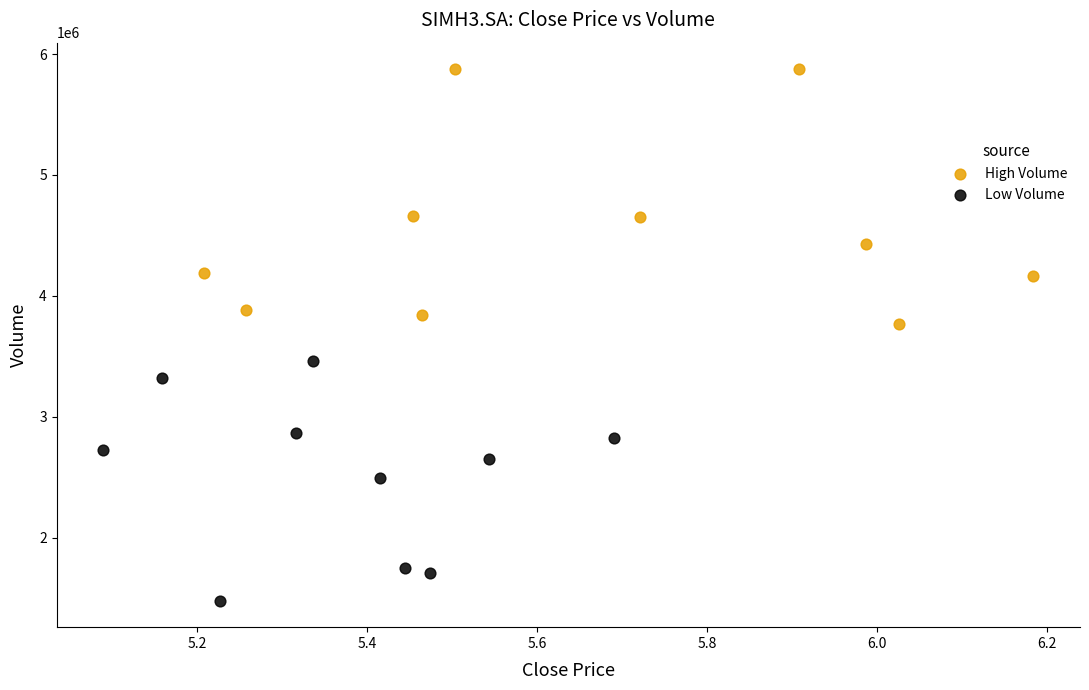

Which series has the largest Y range (max minus min)?

High Volume